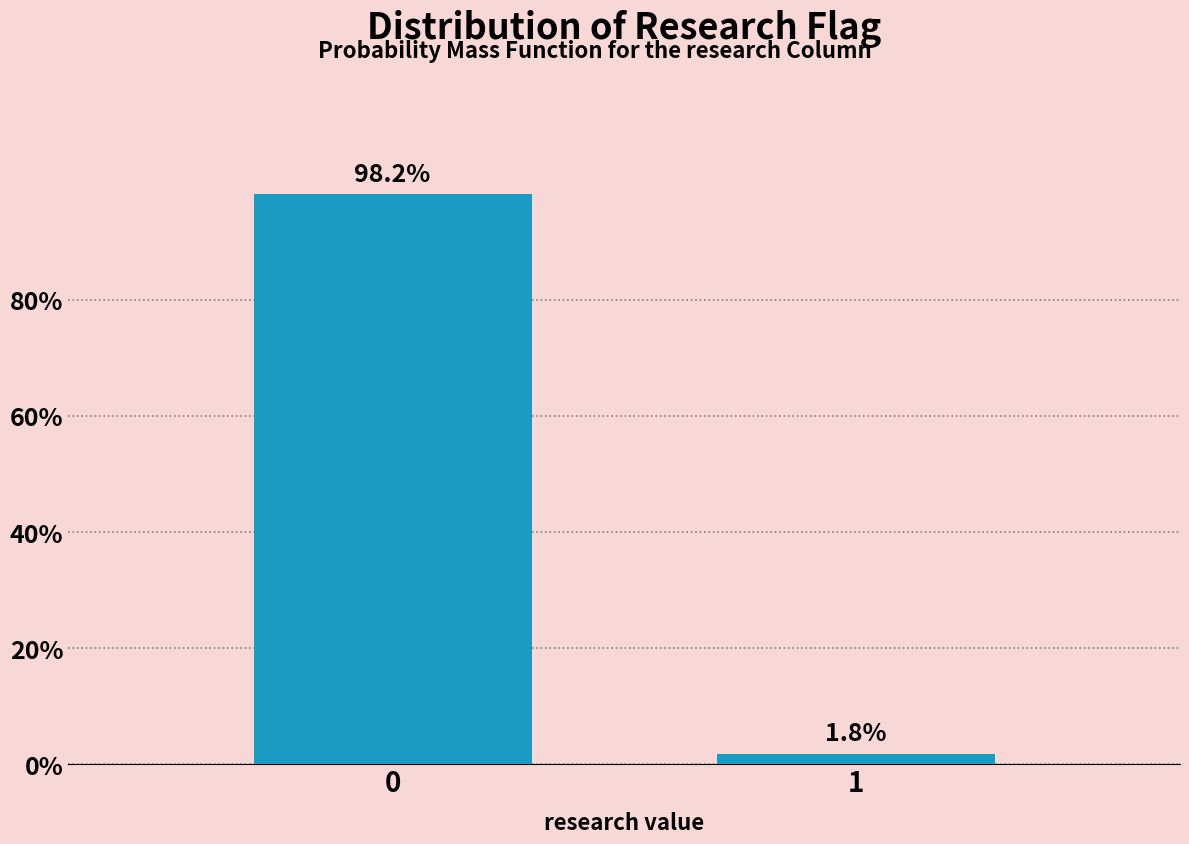

Reading left to right, transcribe all the data shown in this chart.

98.2	1.8